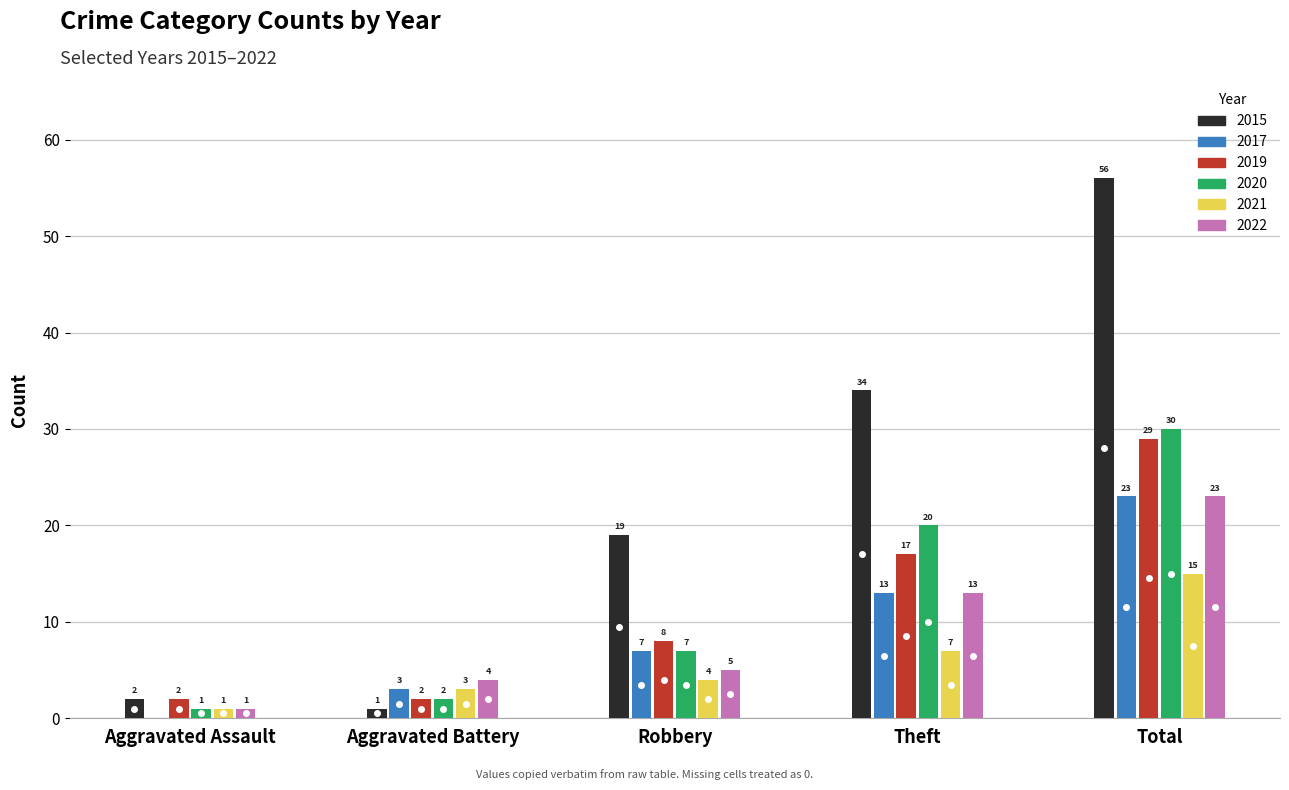

What is the difference between the 2019 values at Aggravated Battery and Total?

27